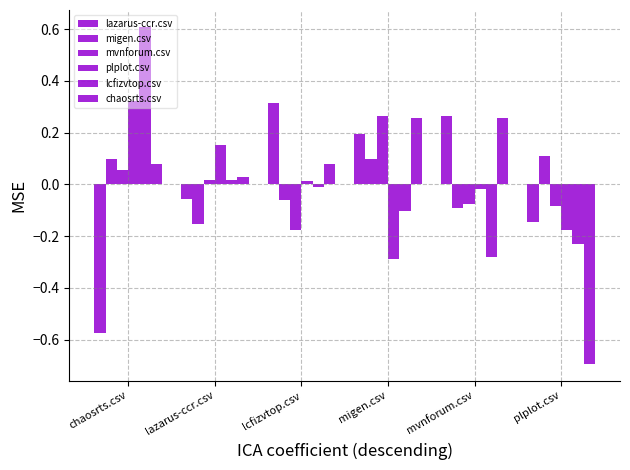

How many data points does each series have?

6